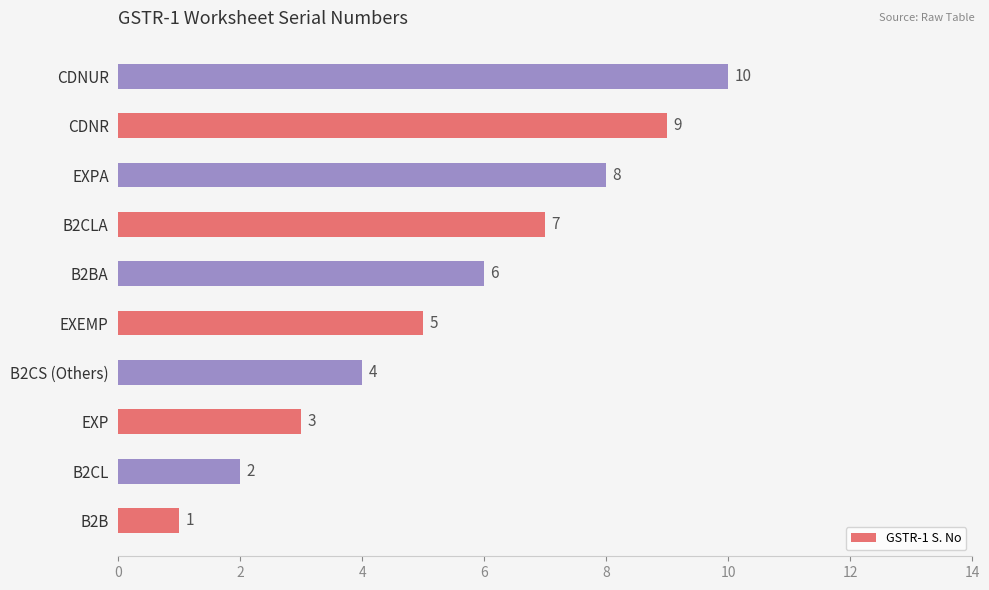

The value at B2CL is 1. True or false?

False